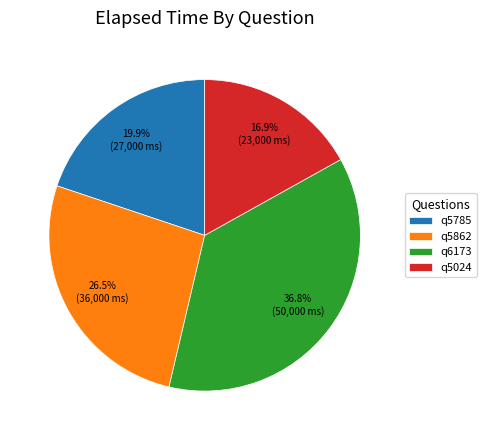

Combined, do q5024 and q6173 account for over 50%?

Yes